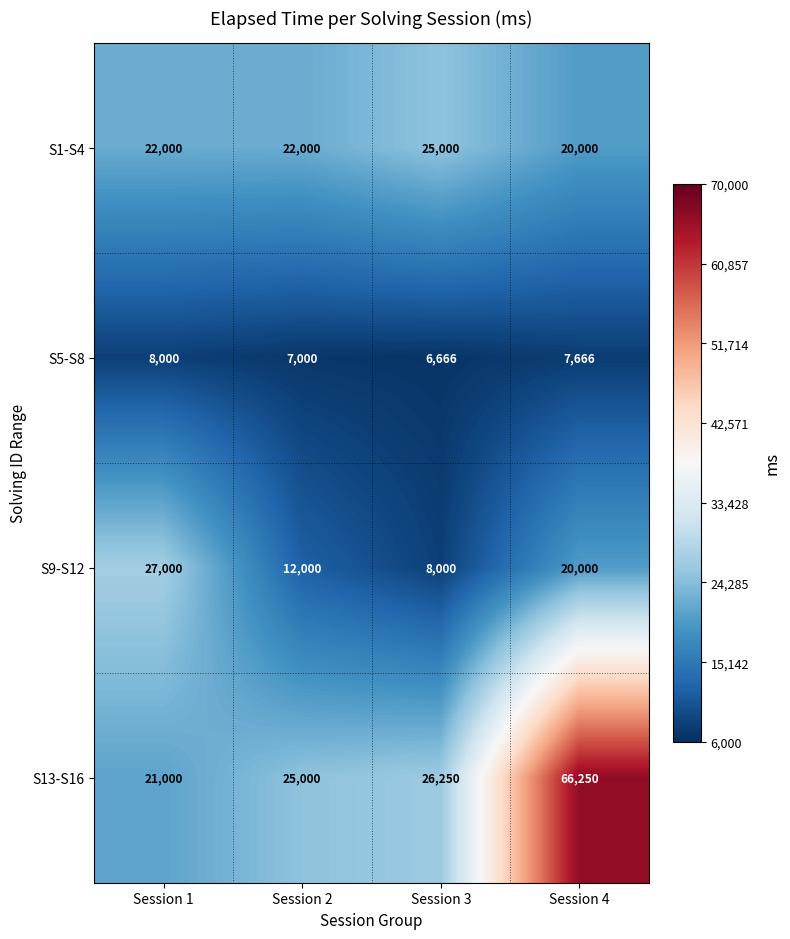

What is the total value across all series at Session 2?

66000